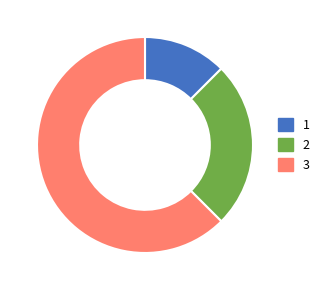

True or false: 3 accounts for 70% of the total.

False